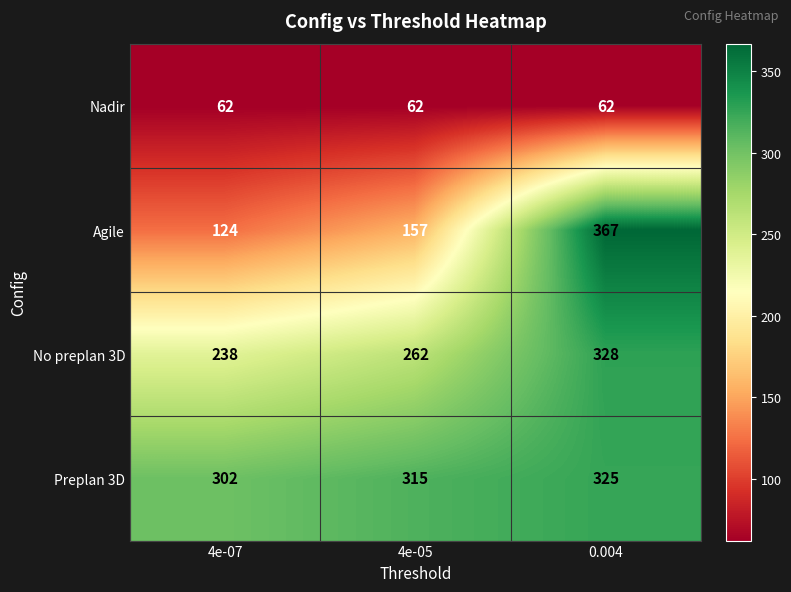

Reading right to left, extract all data points from this chart.

Nadir: 62	62	62
Agile: 367	157	124
No preplan 3D: 328	262	238
Preplan 3D: 325	315	302